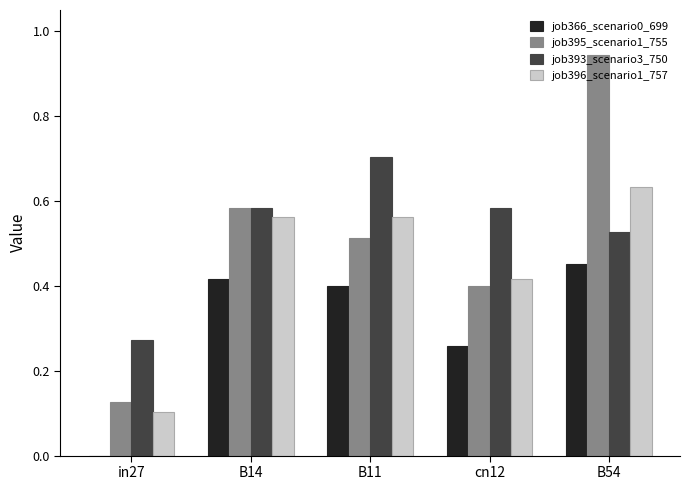

Which category has the highest value across all series?

B54